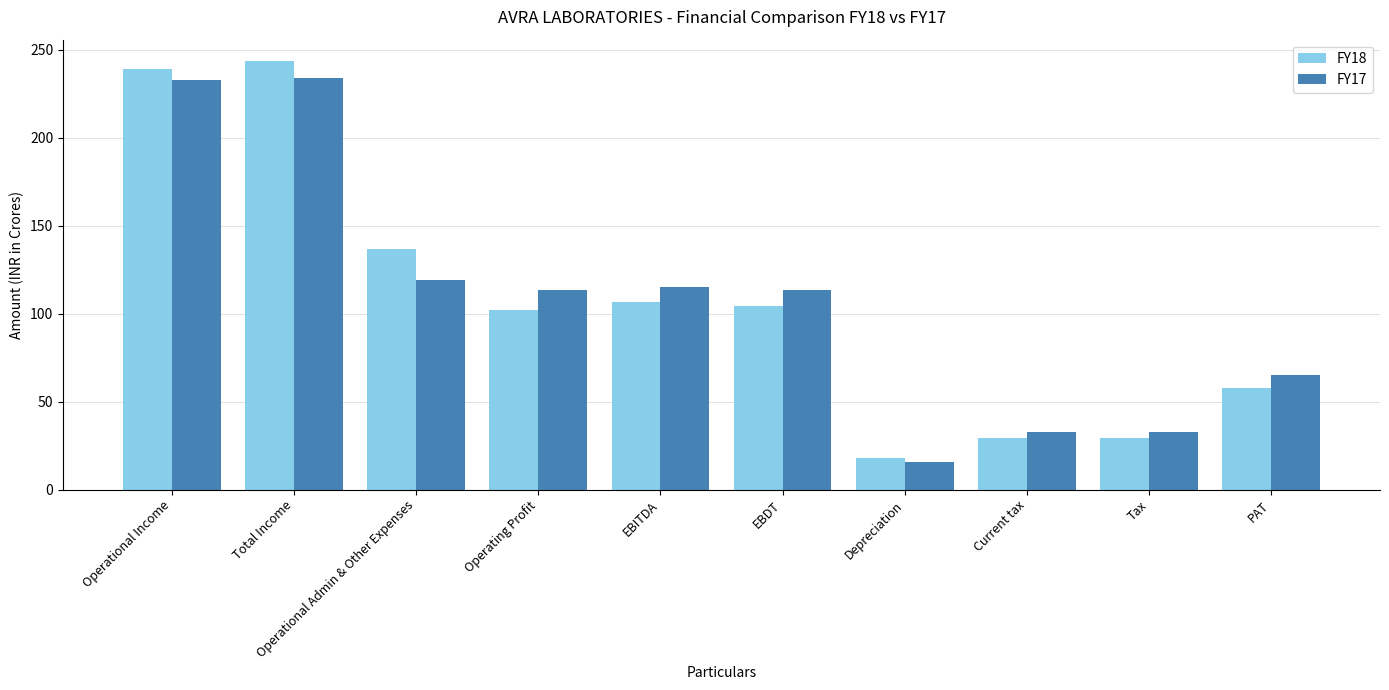

At which category is the sum across all series the highest?

Total Income